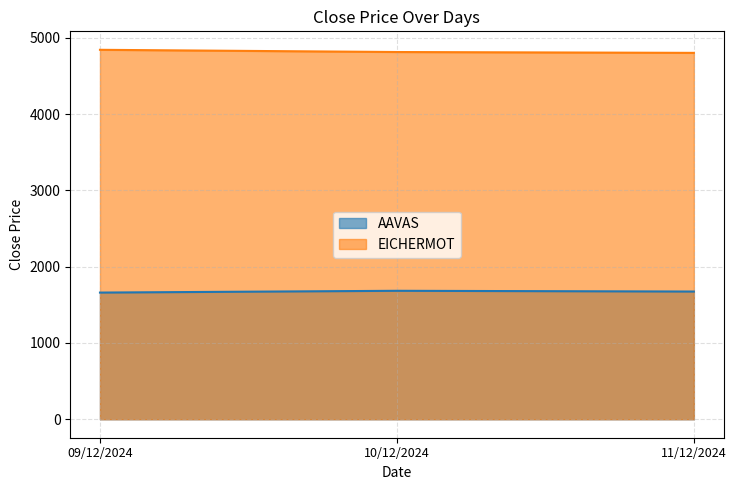

Reading left to right, list all the values displayed in this chart.

AAVAS: 1660.2	1683.5	1673.8
EICHERMOT: 4842.1	4813.1	4801.9